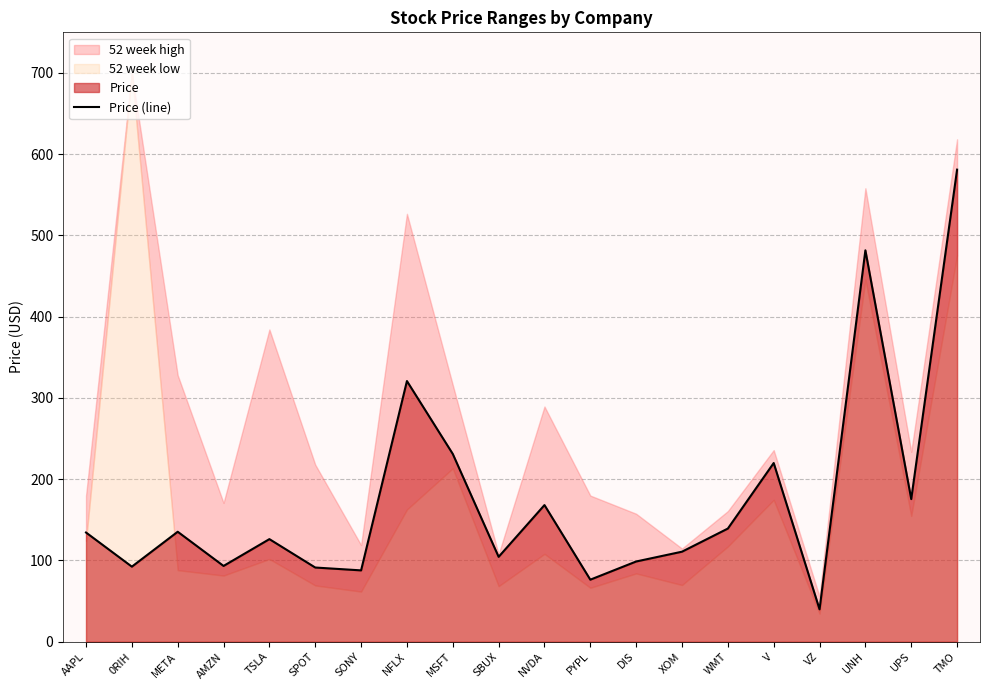

Reading right to left, transcribe all the data shown in this chart.

581.0	175.6	481.7	39.9	219.9	139.3	110.8	98.8	76.4	168.2	104.5	231.1	320.8	87.8	91.3	126.3	93.3	135.3	92.4	134.4